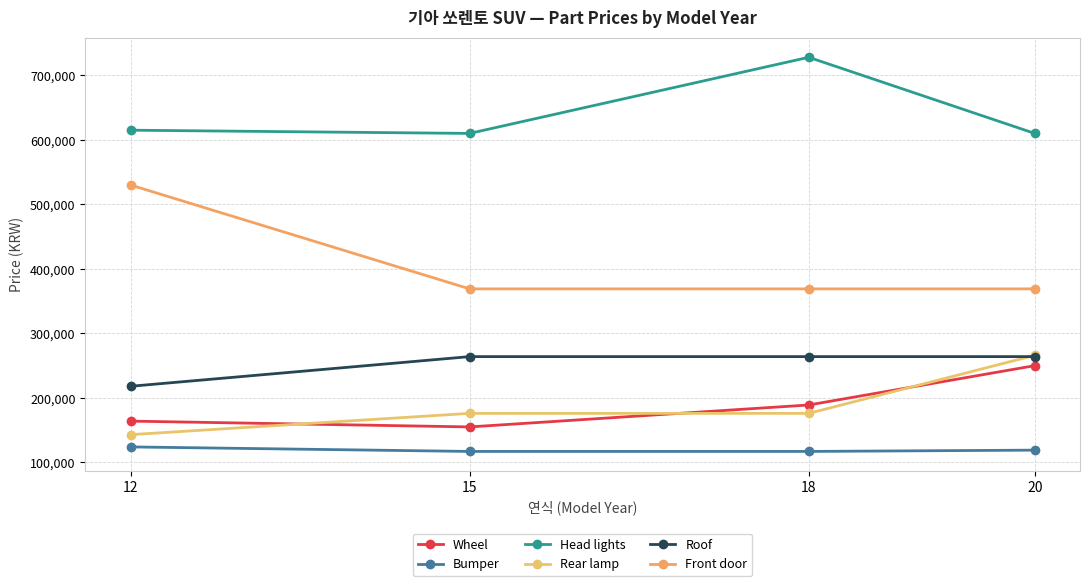

Does the chart have visible grid lines?

Yes